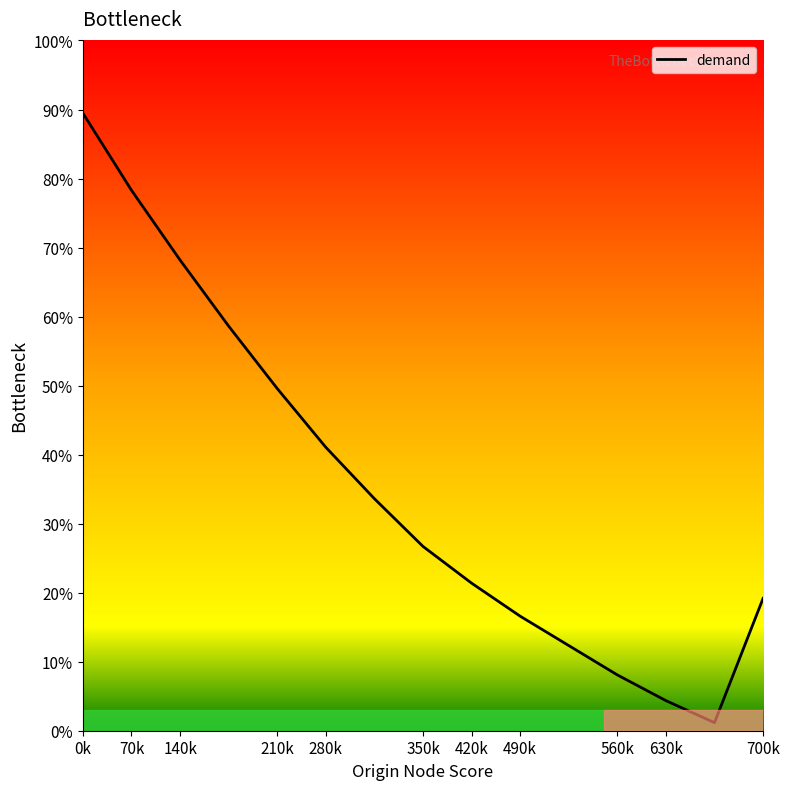

What is the difference between the second highest and second lowest values?

73.9